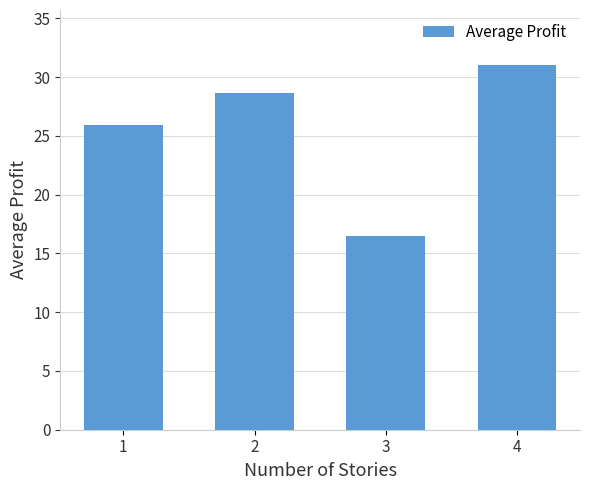

At which label is the value closest to 23?

1